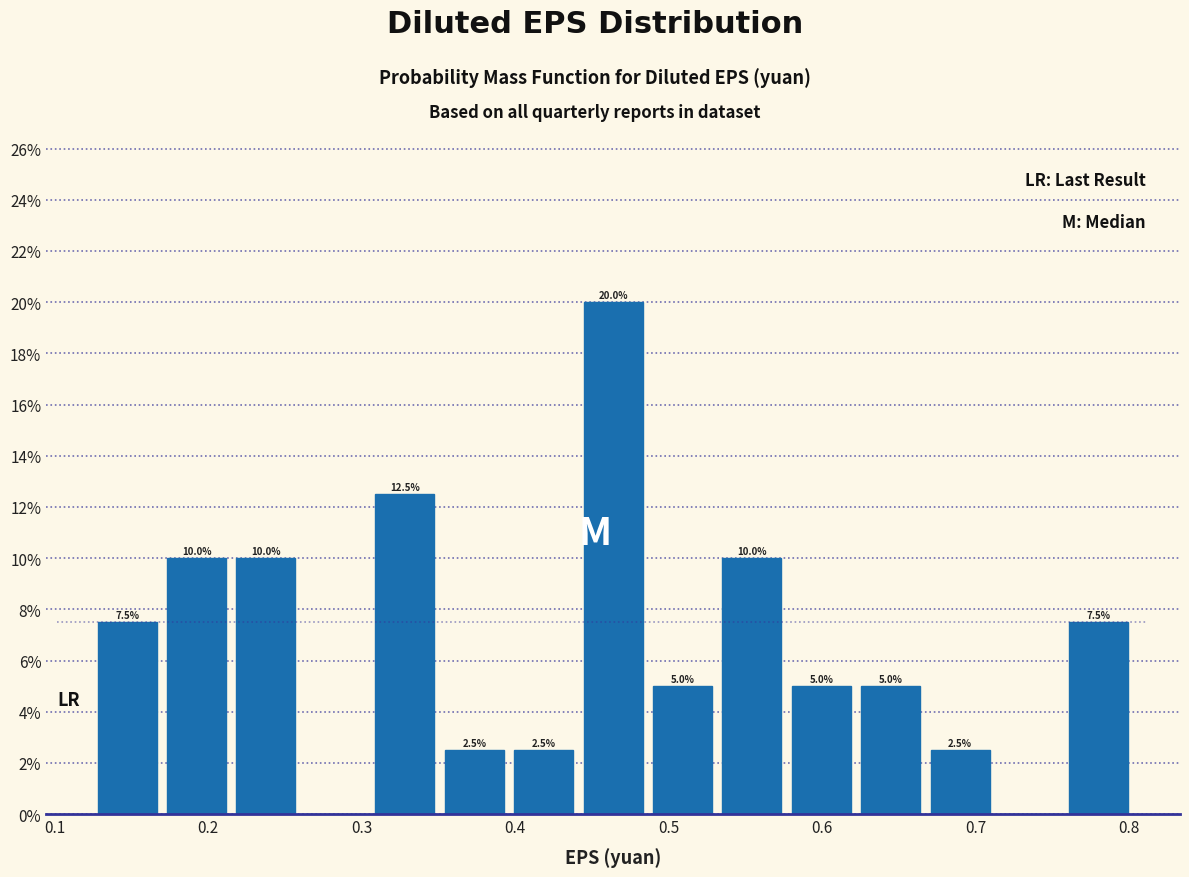

Which range on the x-axis has the tallest bar?

0.44 to 0.49